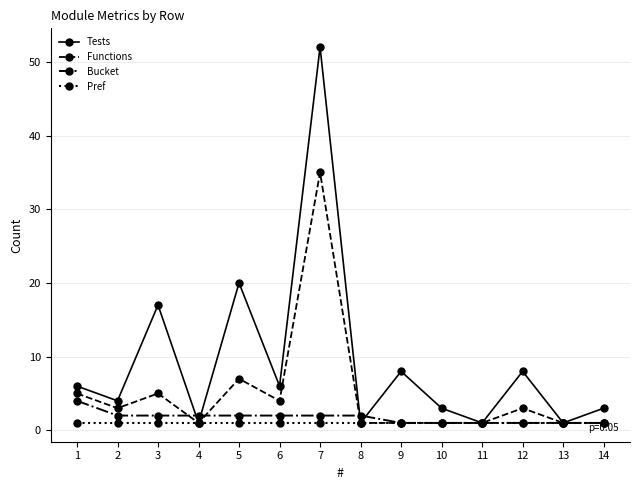

At which label does Bucket first exceed 2?

1